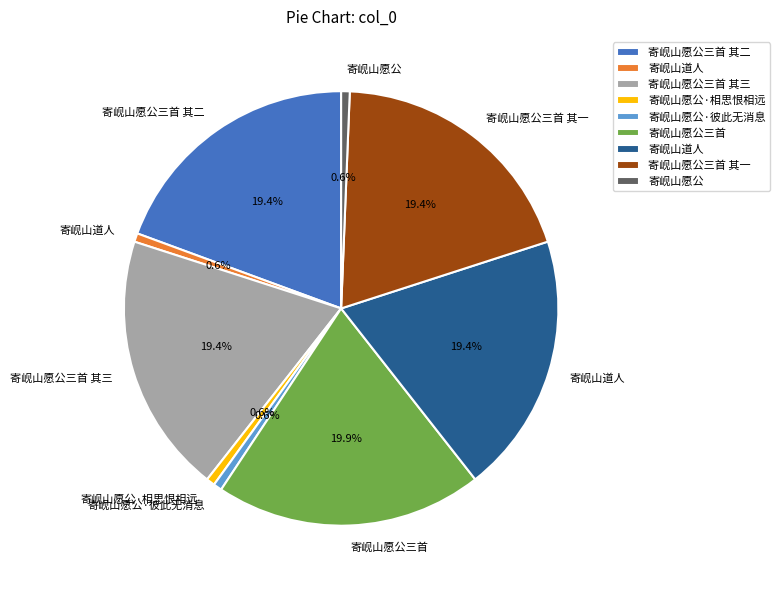

How many segments does this pie chart have?

9